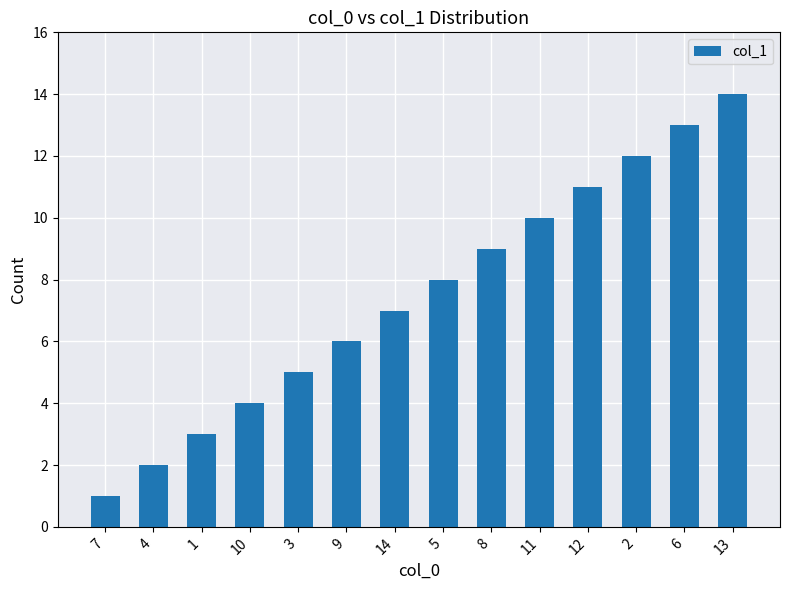

What is the ratio of the value at 5 to the value at 12?

0.7